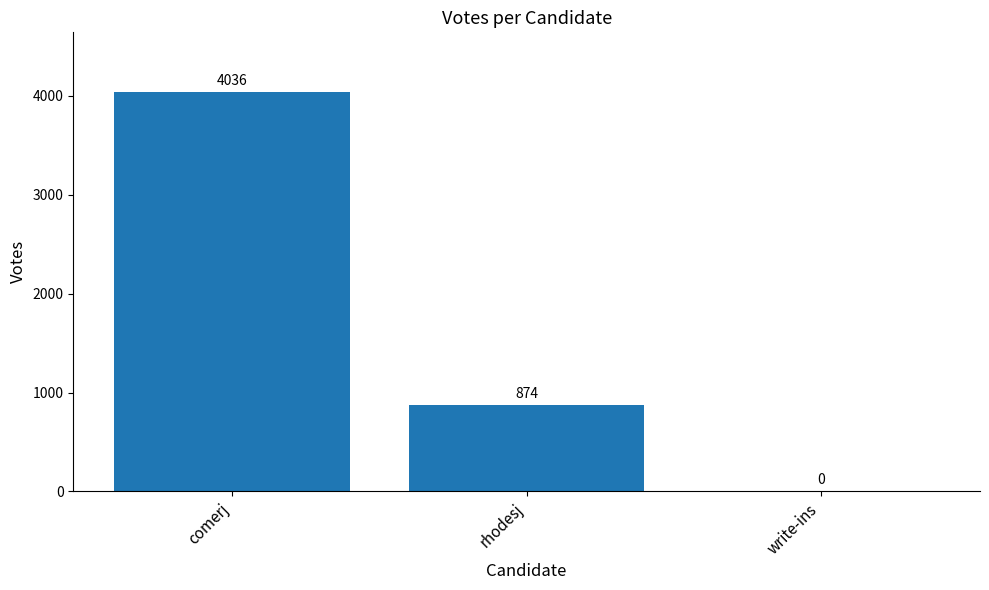

Count the number of data series in this chart.

1